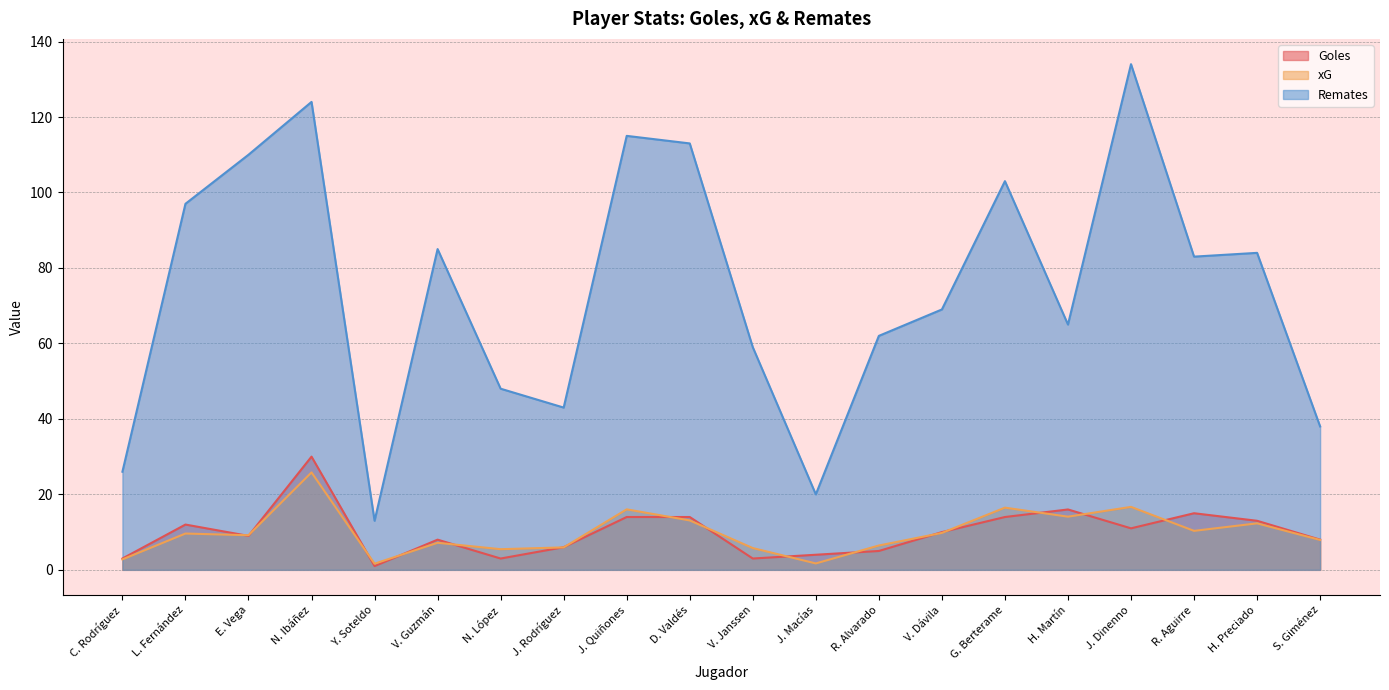

At how many categories does at least one series exceed 9?

20